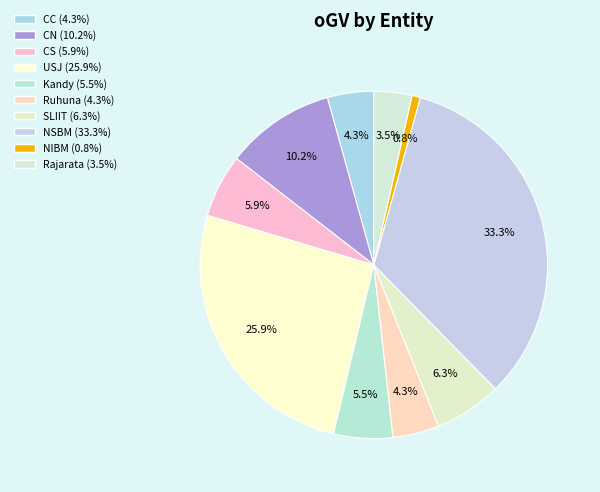

What is the total percentage of NIBM and Ruhuna?

5.1%